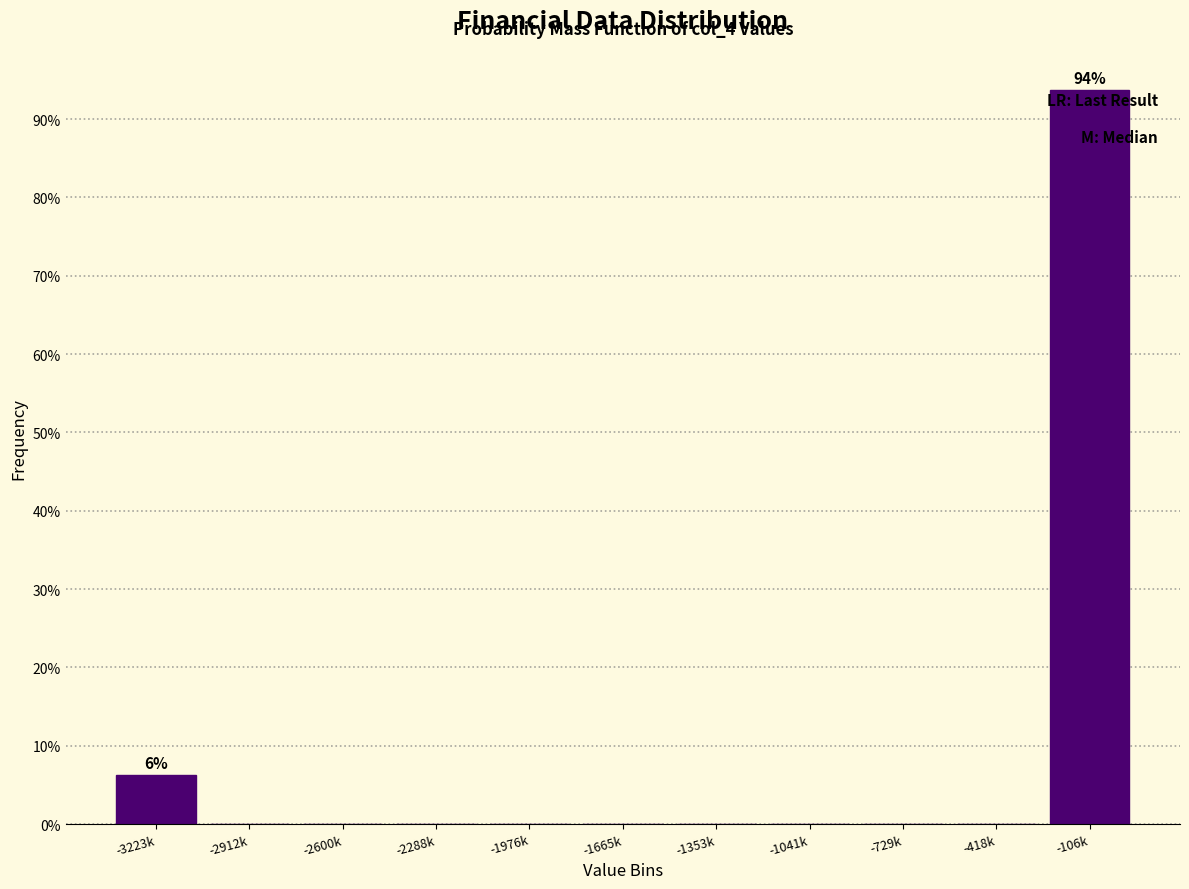

At which category does the chart reach its peak across all series?

-106k